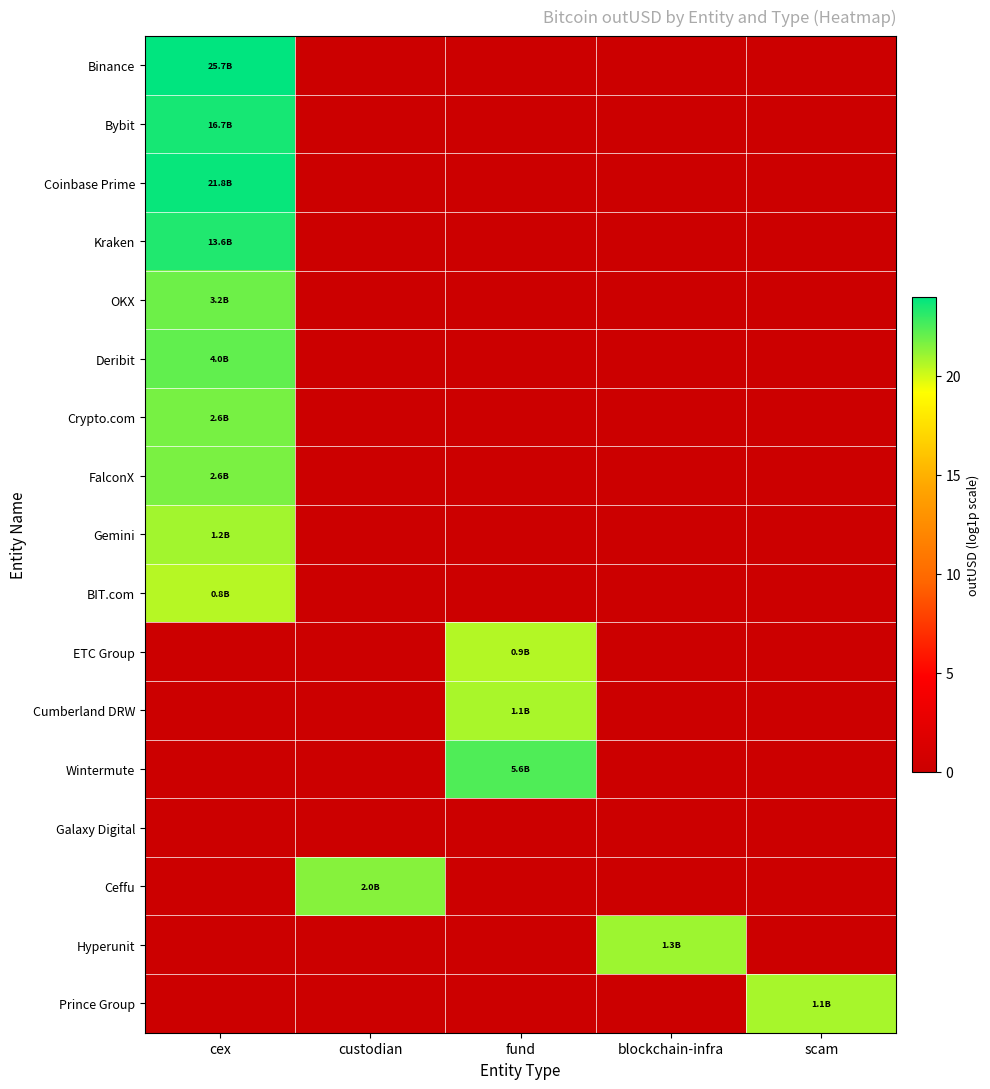

At which category is the sum across all series the highest?

cex